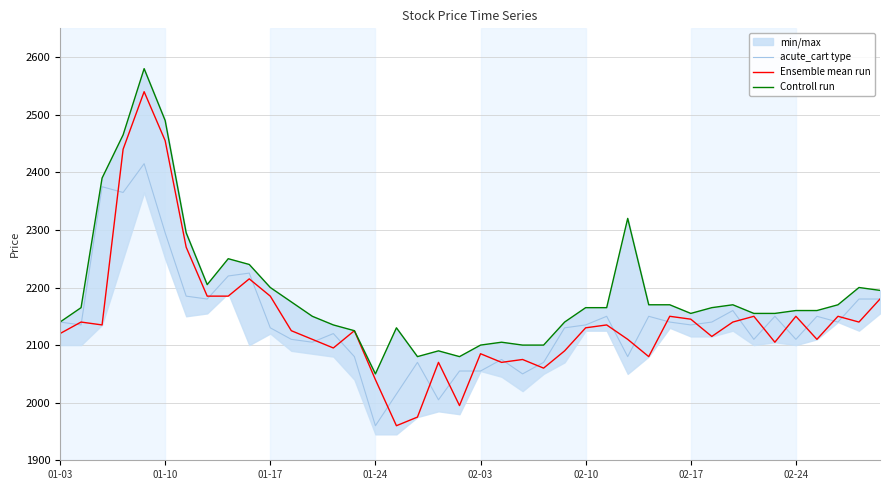

What is the lowest value of the Ensemble mean run series?

1960